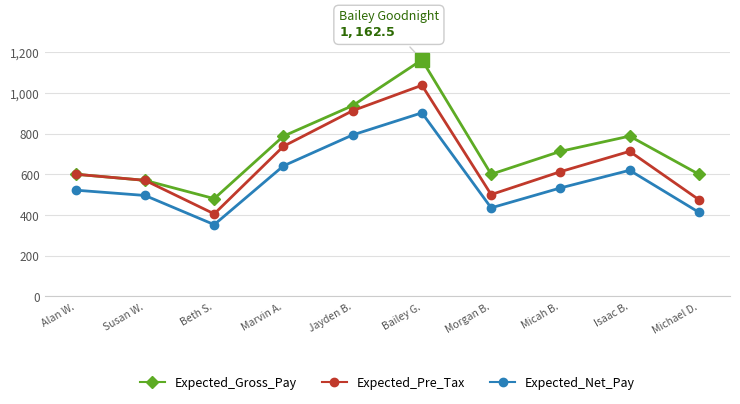

Reading right to left, list all the values displayed in this chart.

Expected_Gross_Pay: Michael D.=600.0	Isaac B.=787.5	Micah B.=712.5	Morgan B.=600.0	Bailey G.=1162.5	Jayden B.=937.5	Marvin A.=787.5	Beth S.=480.0	Susan W.=570.0	Alan W.=600.0
Expected_Pre_Tax: Michael D.=475.0	Isaac B.=712.5	Micah B.=612.5	Morgan B.=500.0	Bailey G.=1037.5	Jayden B.=912.5	Marvin A.=737.5	Beth S.=405.0	Susan W.=570.0	Alan W.=600.0
Expected_Net_Pay: Michael D.=413.0	Isaac B.=619.5	Micah B.=532.5	Morgan B.=434.7	Bailey G.=902.0	Jayden B.=793.3	Marvin A.=641.2	Beth S.=352.1	Susan W.=495.6	Alan W.=521.7